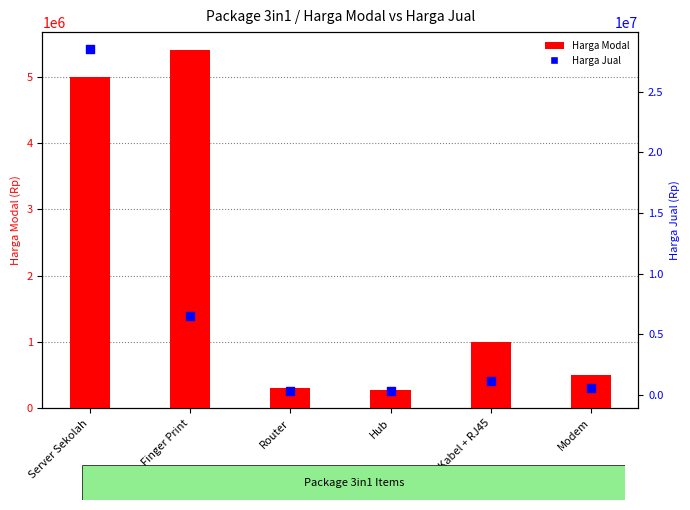

Which series contains the highest Y value?

Harga Jual